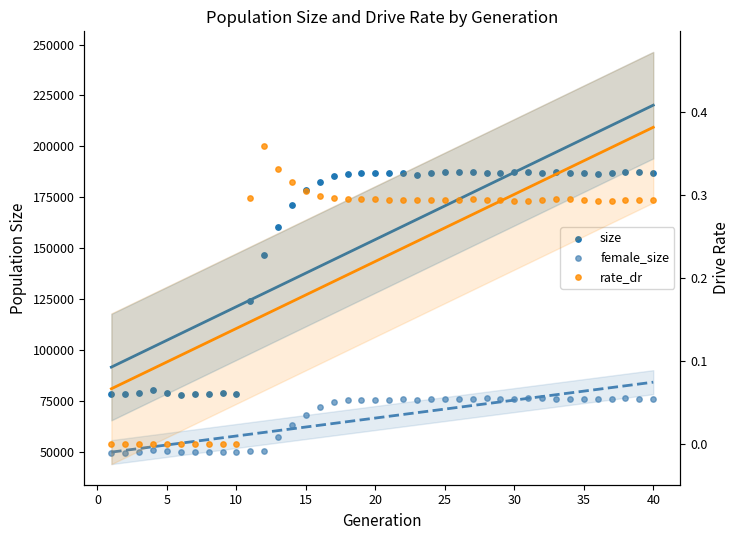

What is the total value across all series at 10?

130516.0